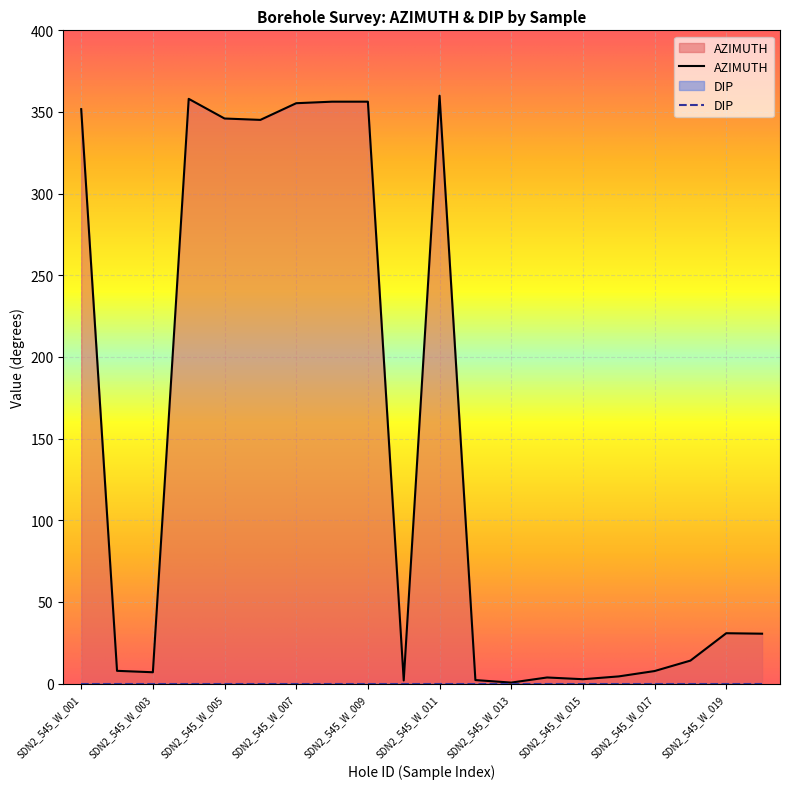

Rank the categories by value from lowest to highest.

SDN2_545_W_013, SDN2_545_W_010, SDN2_545_W_012, SDN2_545_W_015, SDN2_545_W_014, SDN2_545_W_016, SDN2_545_W_003, SDN2_545_W_017, SDN2_545_W_002, SDN2_545_W_018, SDN2_545_W_020, SDN2_545_W_019, SDN2_545_W_006, SDN2_545_W_005, SDN2_545_W_001, SDN2_545_W_007, SDN2_545_W_008, SDN2_545_W_009, SDN2_545_W_004, SDN2_545_W_011